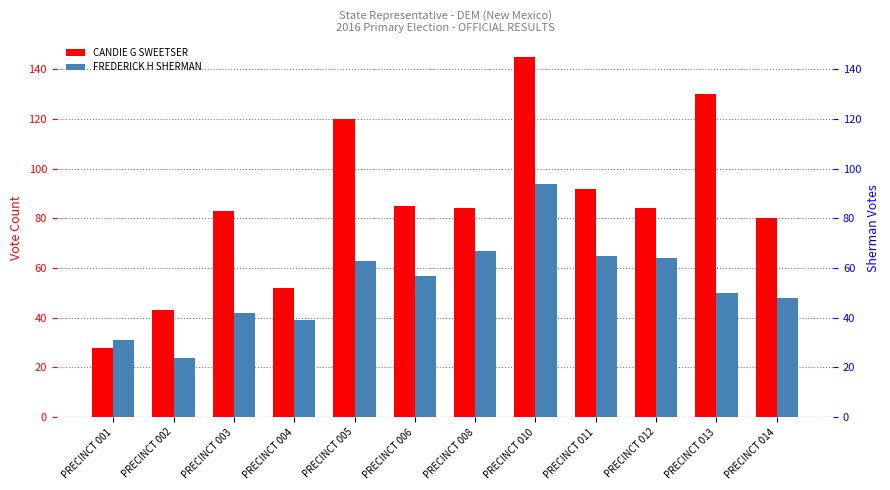

What is the difference between the second highest and minimum values in the CANDIE G SWEETSER series?

102